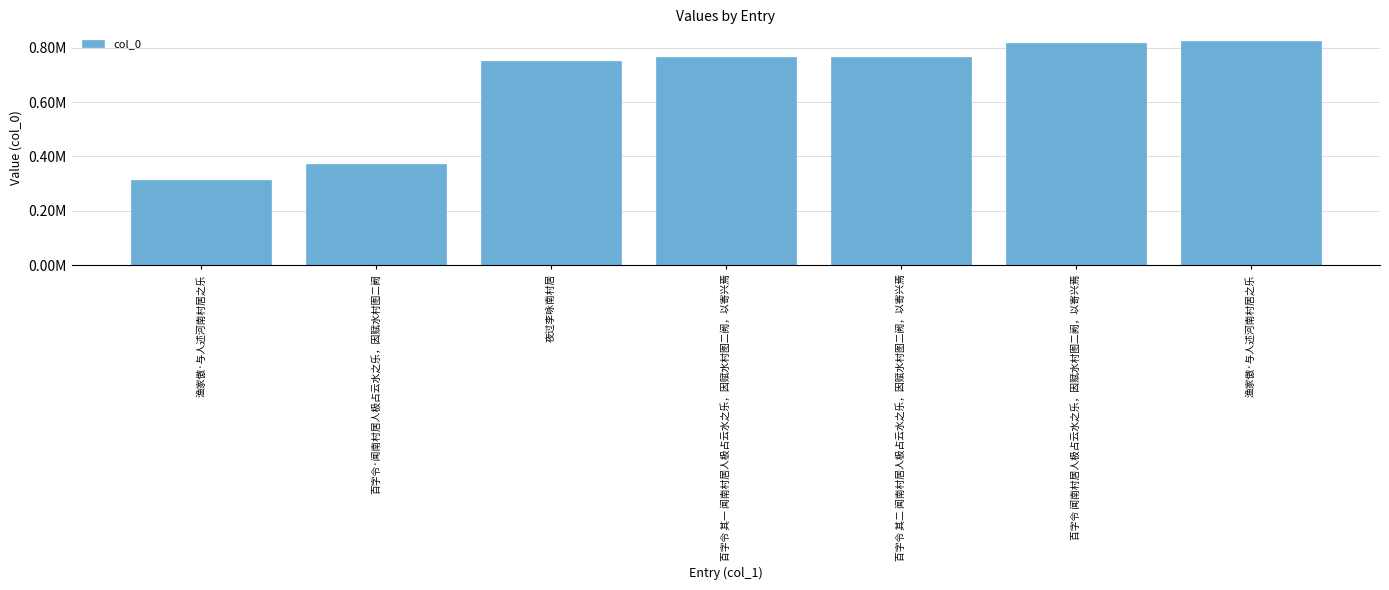

Reading left to right, extract all data points from this chart.

渔家傲·与人述河南村居之乐=313207	百字令·闻南村居人极占云水之乐，因赋水村图二阙=371266	夜过李咏南村居=753076	百字令 其一 闻南村居人极占云水之乐，因赋水村图二阙，以寄兴焉=765852	百字令 其二 闻南村居人极占云水之乐，因赋水村图二阙，以寄兴焉=765853	百字令 闻南村居人极占云水之乐，因赋水村图二阙，以寄兴焉=817002	渔家傲·与人述河南村居之乐=826462